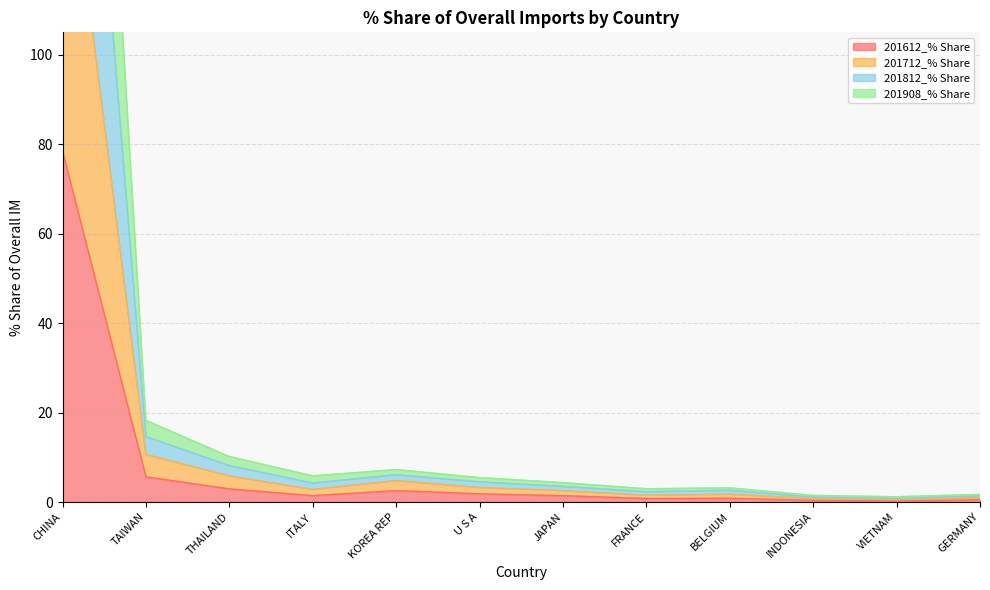

True or false: 201908_% Share and 201812_% Share intersect in this chart.

False